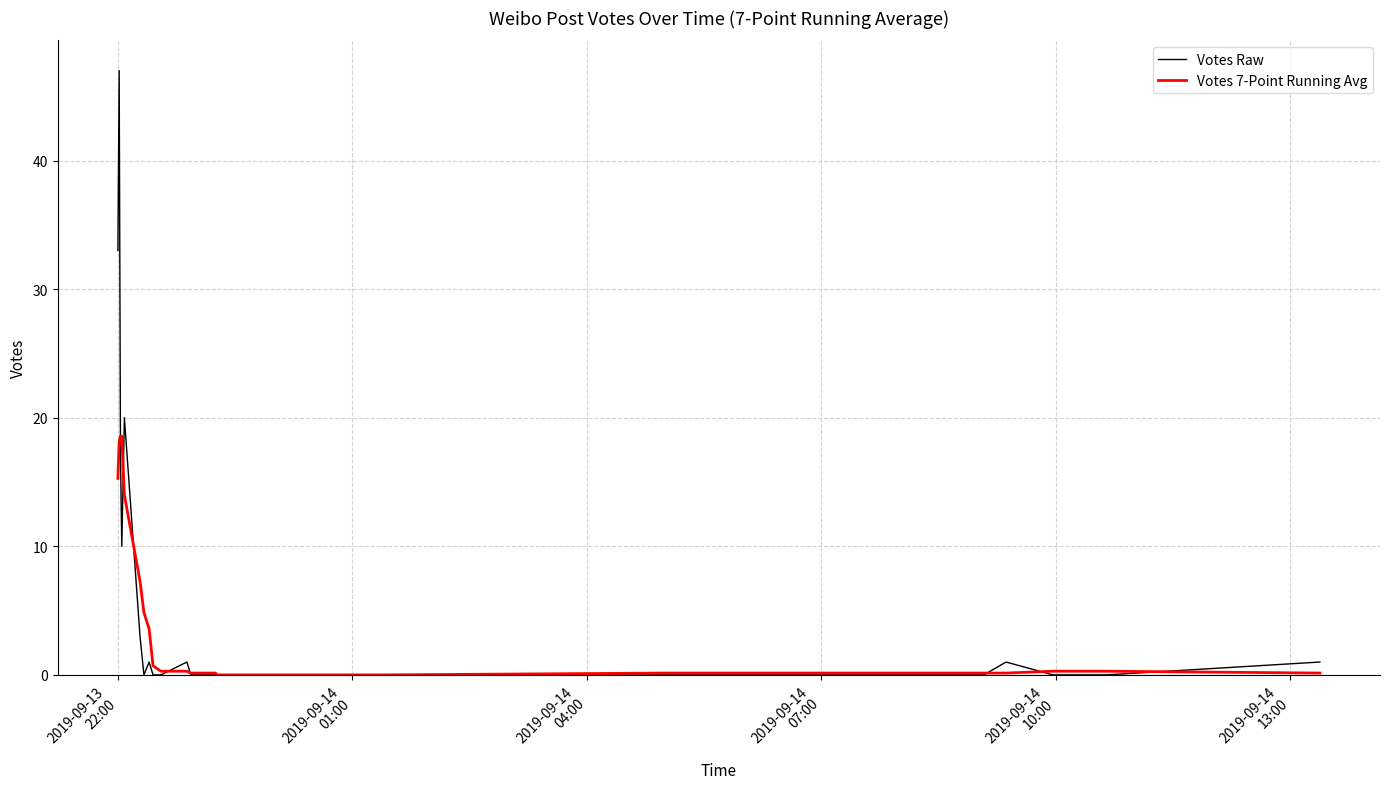

Rank the series by their maximum value, from highest to lowest.

Votes Raw, Votes 7-Point Running Avg